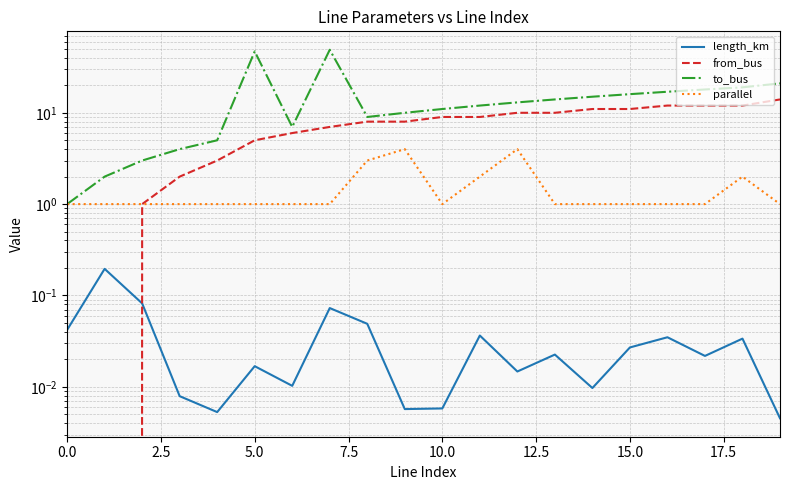

What is the difference between the maximum and second lowest values in the to_bus series?

47.0